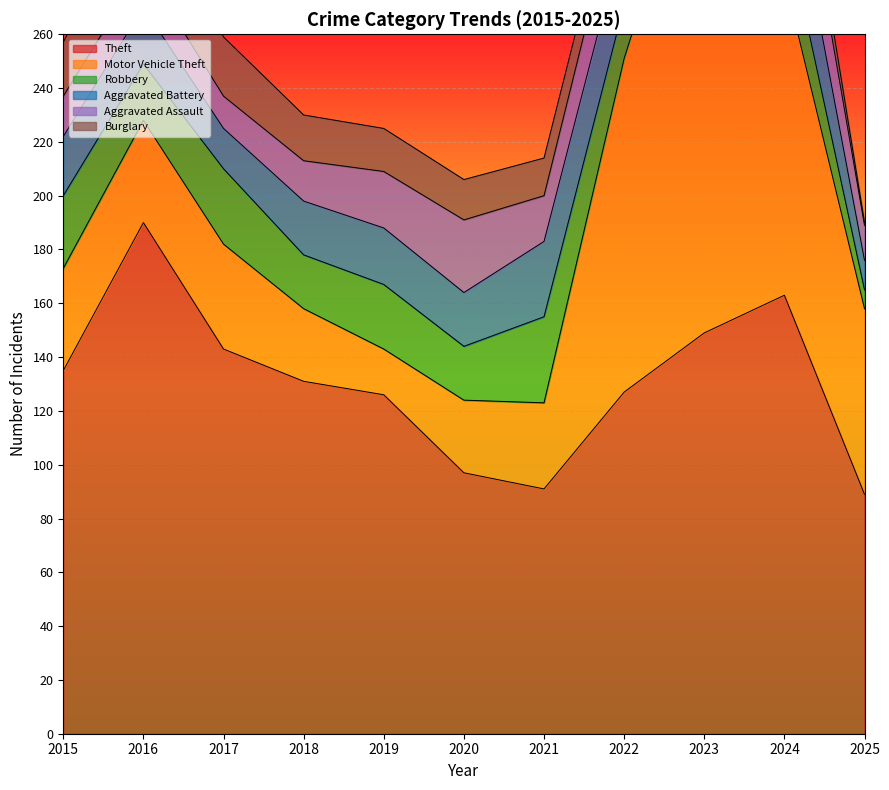

What is the difference between the maximum and second lowest values in the Theft series?

99